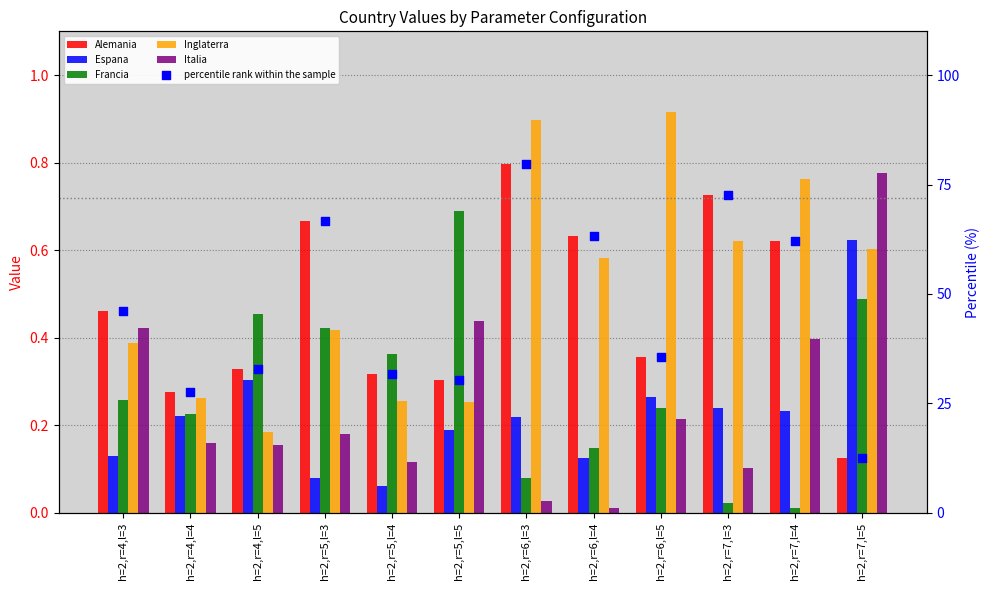

Which series contains the highest Y value?

percentile rank within the sample